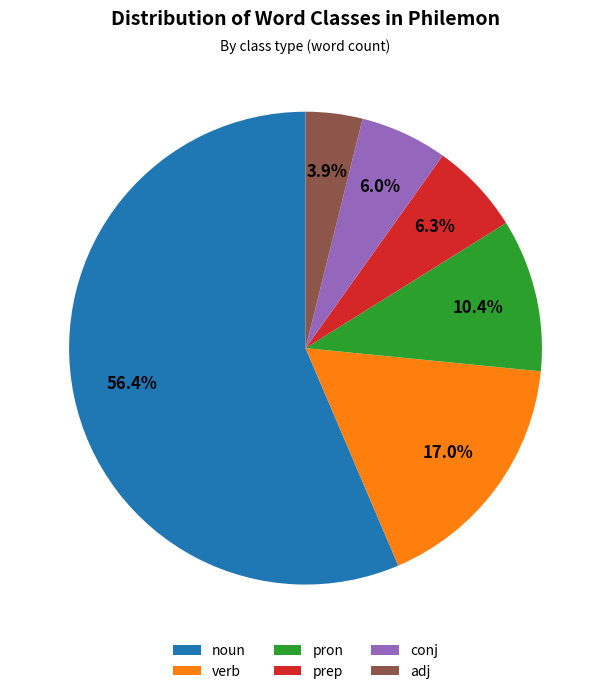

Count the number of slices in the pie.

6